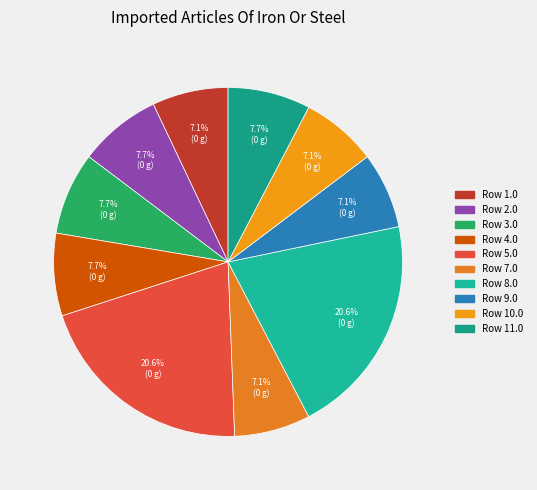

What is the largest slice in the pie chart?

Row 5.0